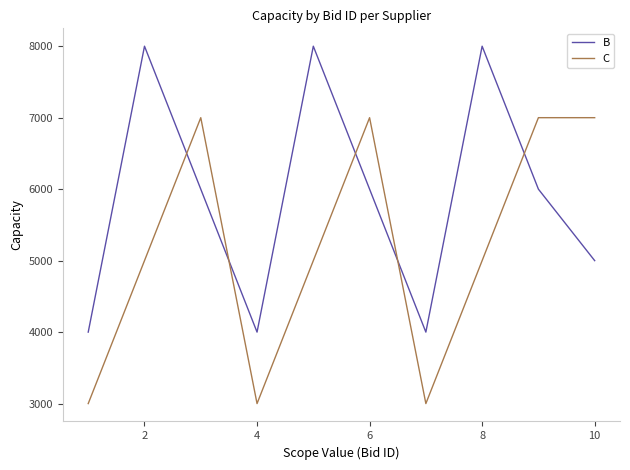

Which series ends up on top after the final intersection of C and B?

C